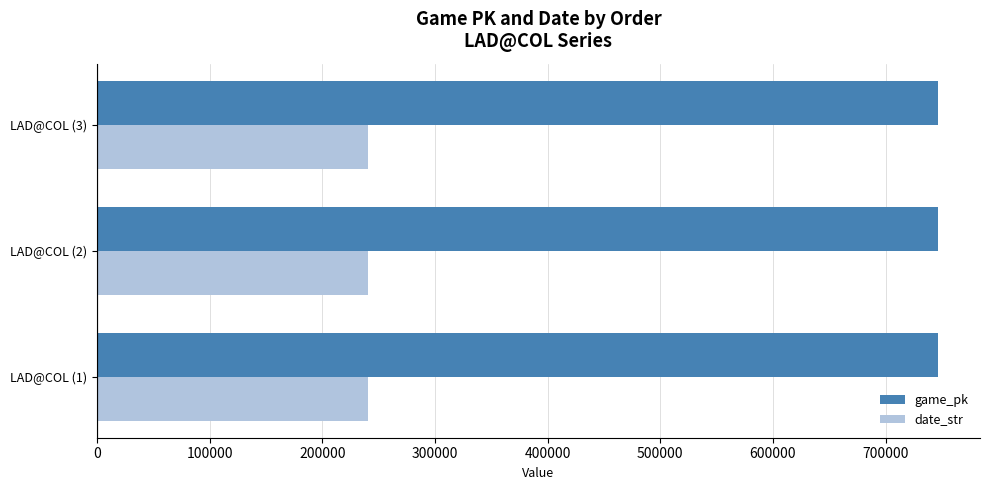

At how many categories does at least one series exceed 327811?

3